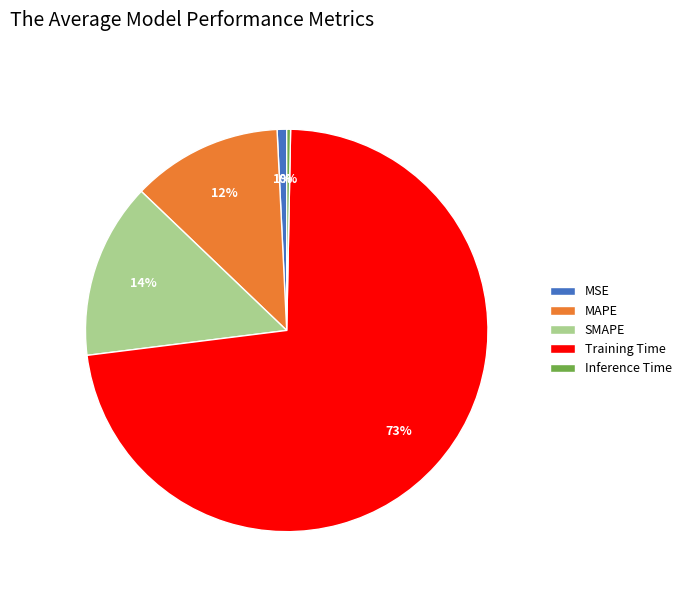

Is it true that MSE is 15% of the pie?

False